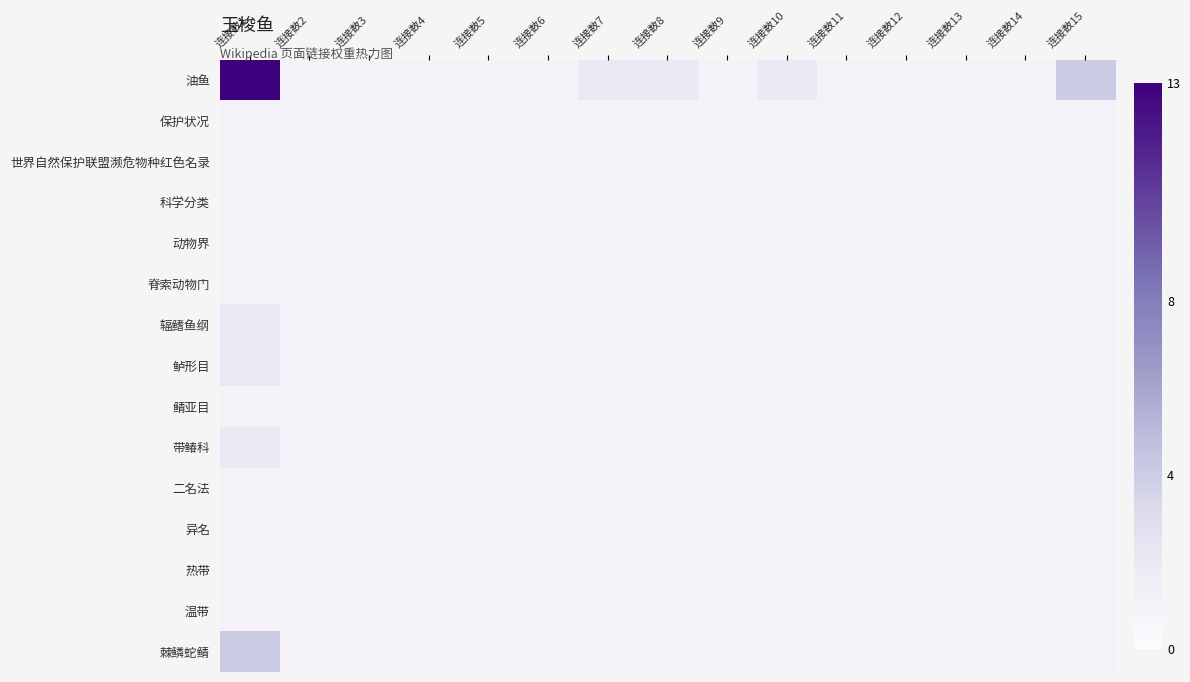

Reading left to right, extract all data points from this chart.

油鱼: 连接数1=13	连接数2=1	连接数3=1	连接数4=1	连接数5=1	连接数6=1	连接数7=2	连接数8=2	连接数9=1	连接数10=2	连接数11=1	连接数12=1	连接数13=1	连接数14=1	连接数15=4
保护状况: 连接数1=1	连接数2=1	连接数3=1	连接数4=1	连接数5=1	连接数6=1	连接数7=1	连接数8=1	连接数9=1	连接数10=1	连接数11=1	连接数12=1	连接数13=1	连接数14=1	连接数15=1
世界自然保护联盟濒危物种红色名录: 连接数1=1	连接数2=1	连接数3=1	连接数4=1	连接数5=1	连接数6=1	连接数7=1	连接数8=1	连接数9=1	连接数10=1	连接数11=1	连接数12=1	连接数13=1	连接数14=1	连接数15=1
科学分类: 连接数1=1	连接数2=1	连接数3=1	连接数4=1	连接数5=1	连接数6=1	连接数7=1	连接数8=1	连接数9=1	连接数10=1	连接数11=1	连接数12=1	连接数13=1	连接数14=1	连接数15=1
动物界: 连接数1=1	连接数2=1	连接数3=1	连接数4=1	连接数5=1	连接数6=1	连接数7=1	连接数8=1	连接数9=1	连接数10=1	连接数11=1	连接数12=1	连接数13=1	连接数14=1	连接数15=1
脊索动物门: 连接数1=1	连接数2=1	连接数3=1	连接数4=1	连接数5=1	连接数6=1	连接数7=1	连接数8=1	连接数9=1	连接数10=1	连接数11=1	连接数12=1	连接数13=1	连接数14=1	连接数15=1
辐鳍鱼纲: 连接数1=2	连接数2=1	连接数3=1	连接数4=1	连接数5=1	连接数6=1	连接数7=1	连接数8=1	连接数9=1	连接数10=1	连接数11=1	连接数12=1	连接数13=1	连接数14=1	连接数15=1
鲈形目: 连接数1=2	连接数2=1	连接数3=1	连接数4=1	连接数5=1	连接数6=1	连接数7=1	连接数8=1	连接数9=1	连接数10=1	连接数11=1	连接数12=1	连接数13=1	连接数14=1	连接数15=1
鲭亚目: 连接数1=1	连接数2=1	连接数3=1	连接数4=1	连接数5=1	连接数6=1	连接数7=1	连接数8=1	连接数9=1	连接数10=1	连接数11=1	连接数12=1	连接数13=1	连接数14=1	连接数15=1
带䲠科: 连接数1=2	连接数2=1	连接数3=1	连接数4=1	连接数5=1	连接数6=1	连接数7=1	连接数8=1	连接数9=1	连接数10=1	连接数11=1	连接数12=1	连接数13=1	连接数14=1	连接数15=1
二名法: 连接数1=1	连接数2=1	连接数3=1	连接数4=1	连接数5=1	连接数6=1	连接数7=1	连接数8=1	连接数9=1	连接数10=1	连接数11=1	连接数12=1	连接数13=1	连接数14=1	连接数15=1
异名: 连接数1=1	连接数2=1	连接数3=1	连接数4=1	连接数5=1	连接数6=1	连接数7=1	连接数8=1	连接数9=1	连接数10=1	连接数11=1	连接数12=1	连接数13=1	连接数14=1	连接数15=1
热带: 连接数1=1	连接数2=1	连接数3=1	连接数4=1	连接数5=1	连接数6=1	连接数7=1	连接数8=1	连接数9=1	连接数10=1	连接数11=1	连接数12=1	连接数13=1	连接数14=1	连接数15=1
温带: 连接数1=1	连接数2=1	连接数3=1	连接数4=1	连接数5=1	连接数6=1	连接数7=1	连接数8=1	连接数9=1	连接数10=1	连接数11=1	连接数12=1	连接数13=1	连接数14=1	连接数15=1
棘鳞蛇鲭: 连接数1=4	连接数2=1	连接数3=1	连接数4=1	连接数5=1	连接数6=1	连接数7=1	连接数8=1	连接数9=1	连接数10=1	连接数11=1	连接数12=1	连接数13=1	连接数14=1	连接数15=1